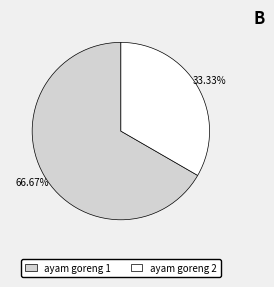

Which slice is the largest?

ayam goreng 1